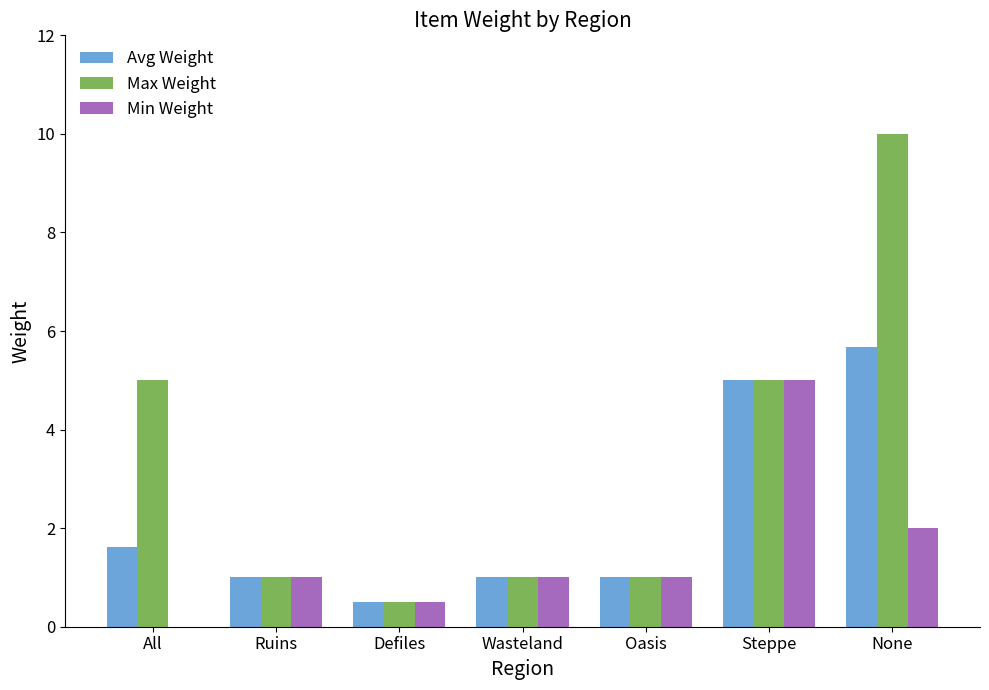

Are the bars horizontal?

No